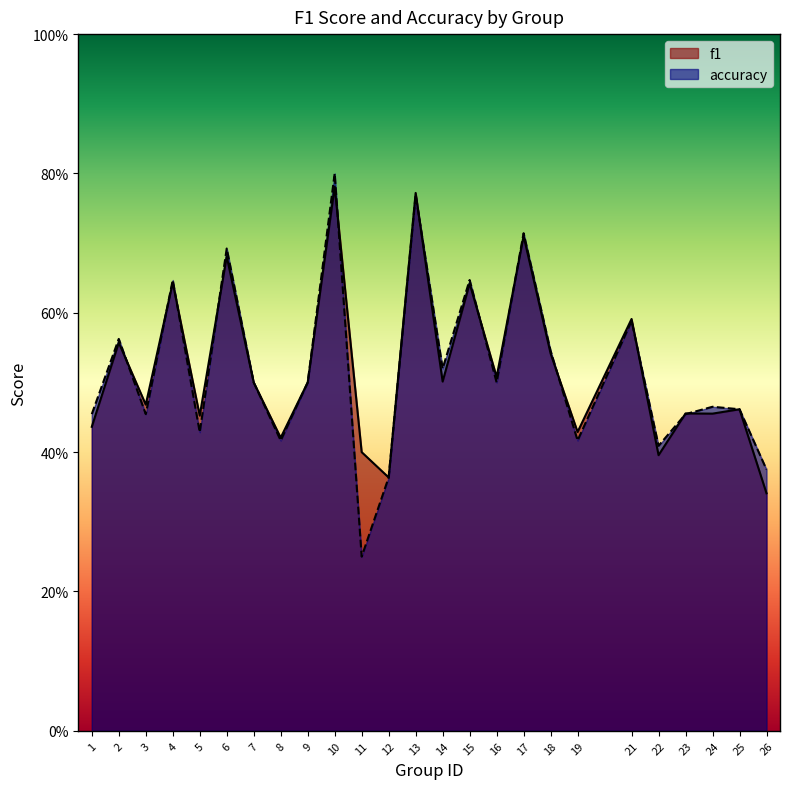

True or false: f1 and accuracy cross at least once.

True